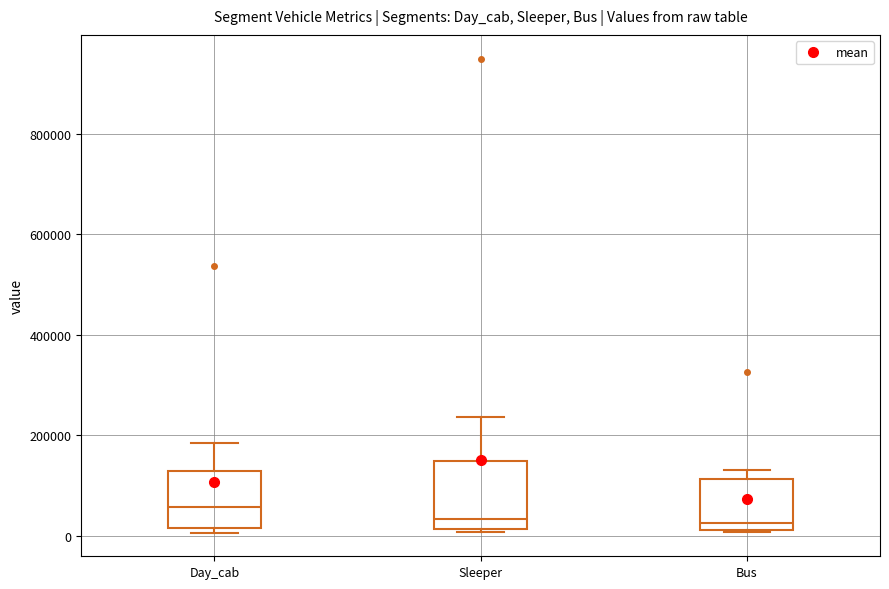

Reading left to right, transcribe this box plot: for each box, give where its median line is, the range the box spans, and where its two whiskers end, as read against the y-axis. The values are not printed on the chart, so give them approximately, as read against the axis.

Day_cab: median 60000, box 20000 to 120000, whiskers 0 to 180000
Sleeper: median 40000, box 20000 to 140000, whiskers 0 to 240000
Bus: median 20000 (just above the box's lower edge), box 20000 to 120000, whiskers 0 to 120000 (just above the box's upper edge)